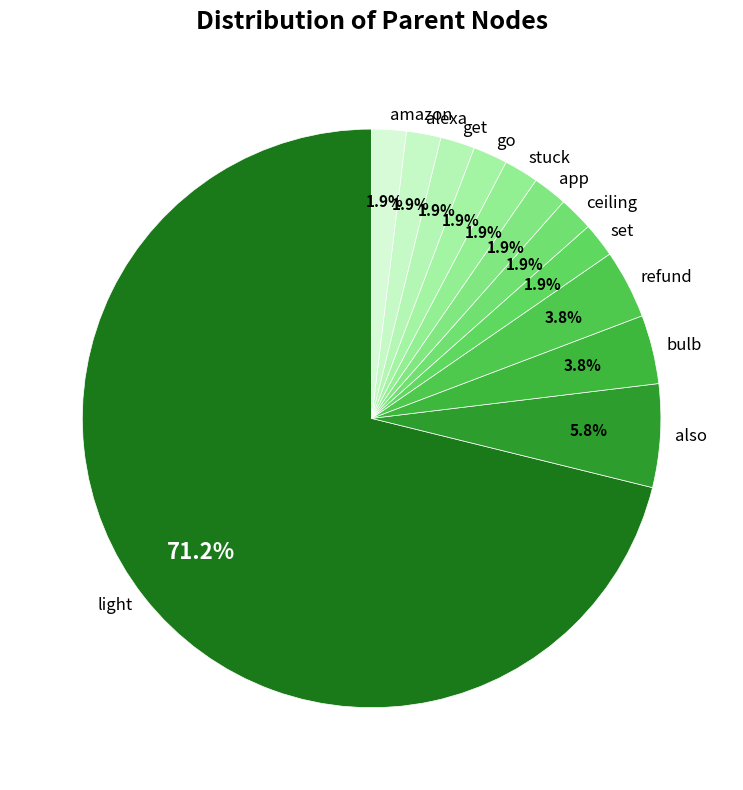

What is the largest slice in the pie chart?

light